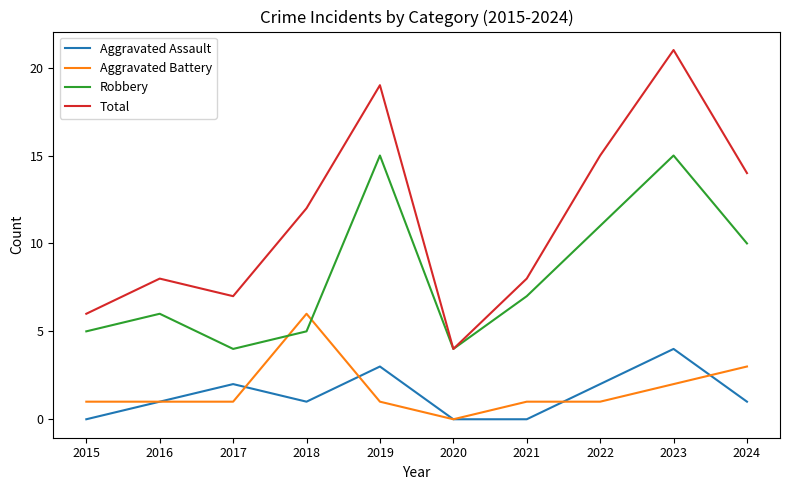

Between 2016 and 2019, which series saw the biggest shift?

Total